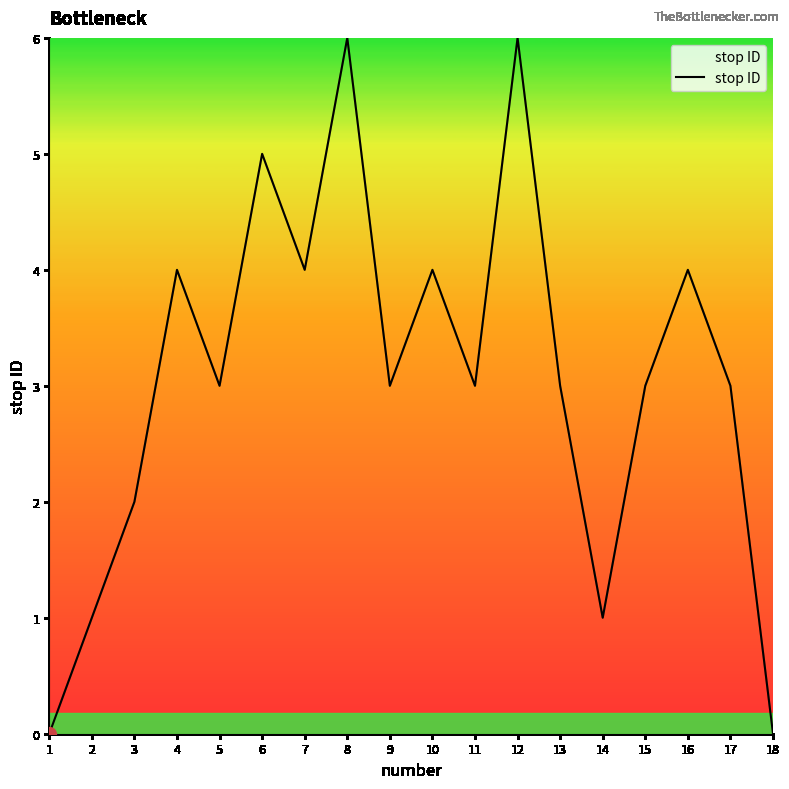

What is the difference between the second highest and minimum values?

6